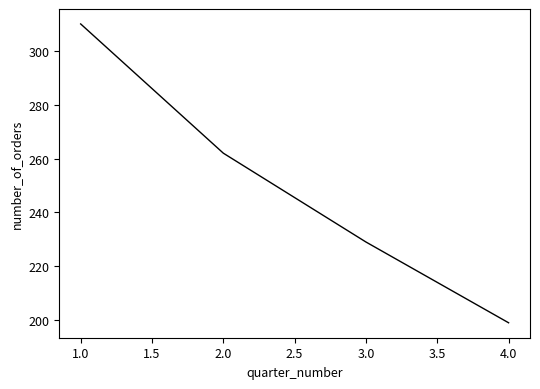

Count the number of categories in the chart.

4